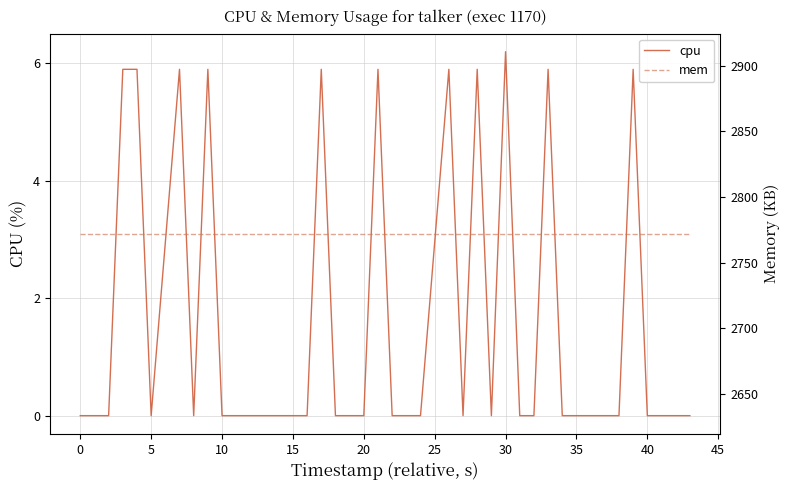

Reading left to right, what are all the values shown in this chart?

cpu: 0.0	0.0	0.0	5.9	5.9	0.0	5.9	0.0	5.9	0.0	0.0	0.0	0.0	0.0	0.0	5.9	0.0	0.0	0.0	5.9	0.0	0.0	0.0	5.9	0.0	5.9	0.0	6.2	0.0	0.0	5.9	0.0	0.0	0.0	0.0	5.9	0.0	0.0	0.0	0.0
mem: 2772.0	2772.0	2772.0	2772.0	2772.0	2772.0	2772.0	2772.0	2772.0	2772.0	2772.0	2772.0	2772.0	2772.0	2772.0	2772.0	2772.0	2772.0	2772.0	2772.0	2772.0	2772.0	2772.0	2772.0	2772.0	2772.0	2772.0	2772.0	2772.0	2772.0	2772.0	2772.0	2772.0	2772.0	2772.0	2772.0	2772.0	2772.0	2772.0	2772.0